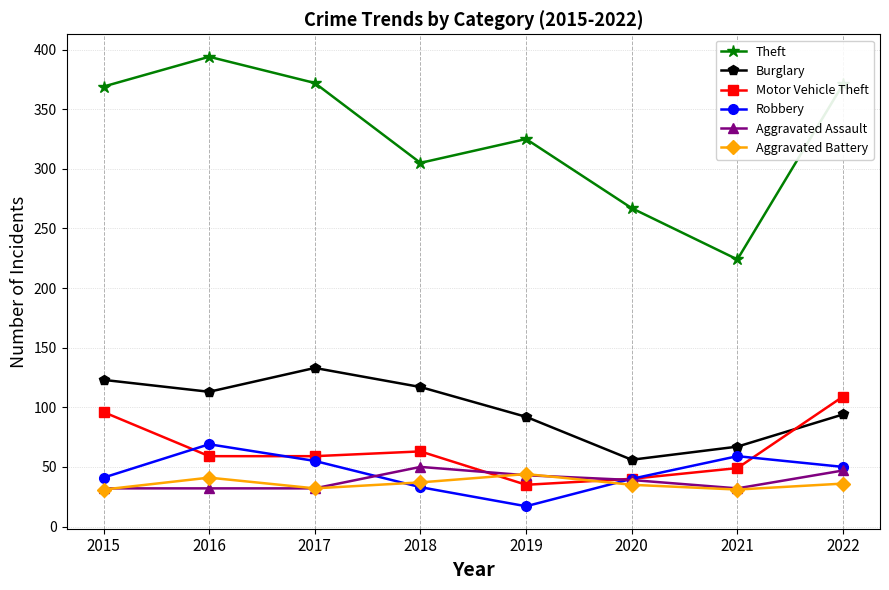

Is the value of Aggravated Assault at 2022 greater than the value of Burglary at 2022?

No